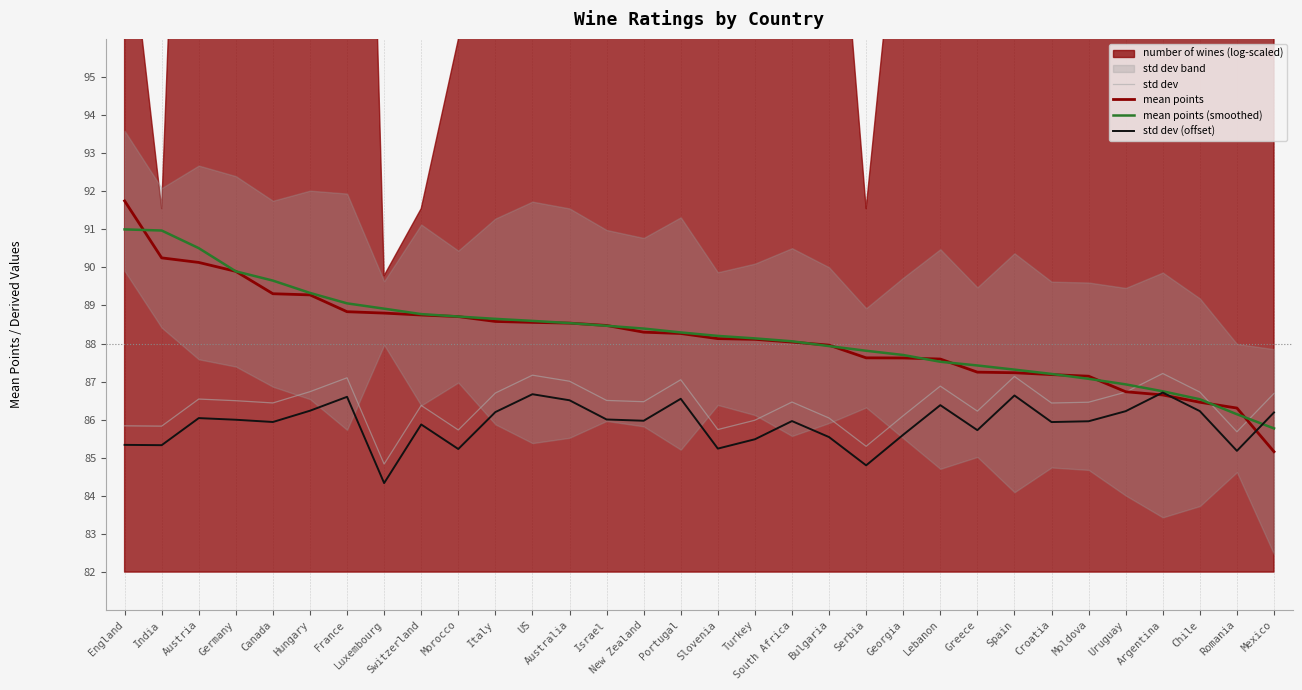

At US, list the series in order from largest to smallest.

mean points (smoothed), mean points, std dev, std dev (offset)